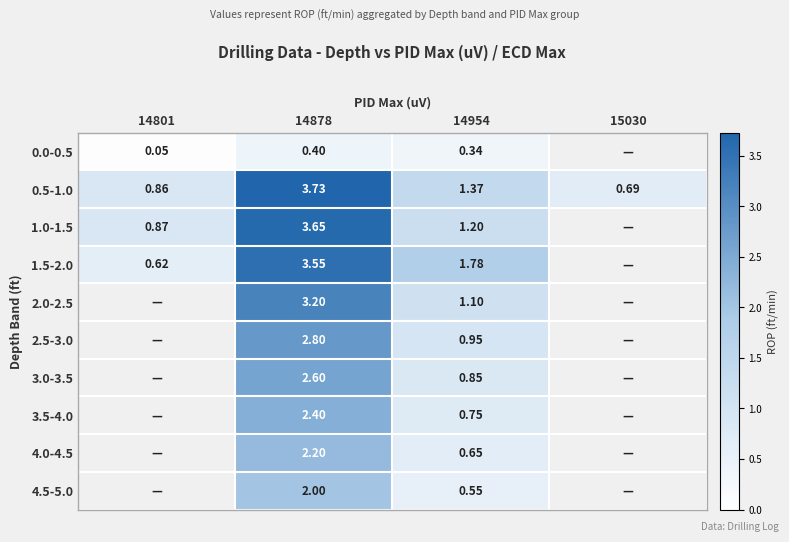

At which category is the sum across all series the highest?

14878